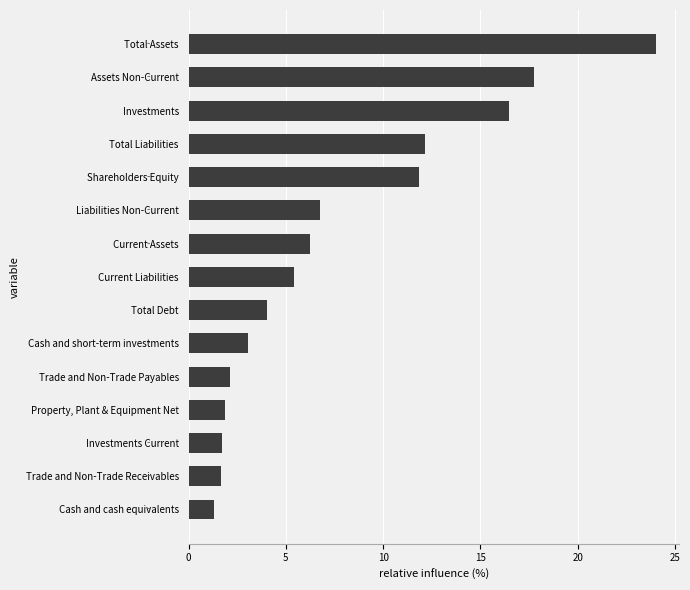

What is the change in value from Trade and Non-Trade Payables to Assets Non-Current?

+15.6